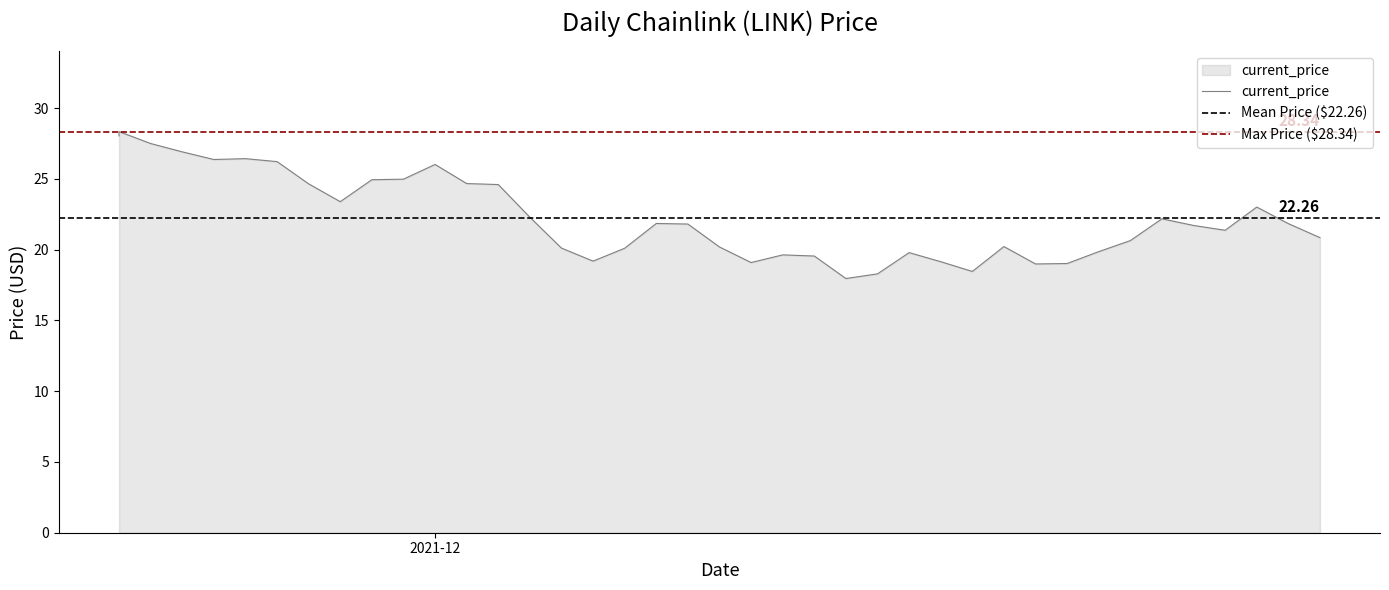

Rank the categories by value from lowest to highest.

12/14/2021, 12/15/2021, 12/18/2021, 12/20/2021, 12/21/2021, 12/11/2021, 12/17/2021, 12/06/2021, 12/13/2021, 12/12/2021, 12/16/2021, 12/22/2021, 12/07/2021, 12/05/2021, 12/10/2021, 12/19/2021, 12/23/2021, 12/29/2021, 12/26/2021, 12/25/2021, 12/09/2021, 12/28/2021, 12/08/2021, 12/24/2021, 12/04/2021, 12/27/2021, 11/28/2021, 12/03/2021, 11/27/2021, 12/02/2021, 11/29/2021, 11/30/2021, 12/01/2021, 11/26/2021, 11/24/2021, 11/25/2021, 11/23/2021, 11/22/2021, 11/21/2021, 11/21/2021